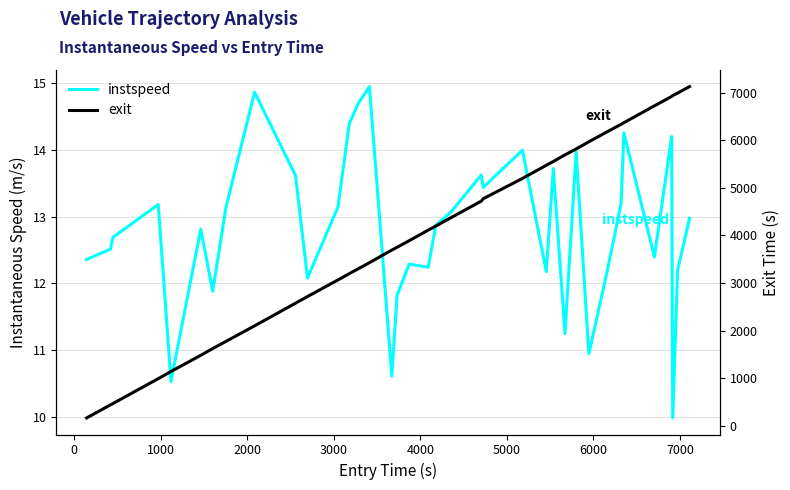

How many series are shown in this chart?

2